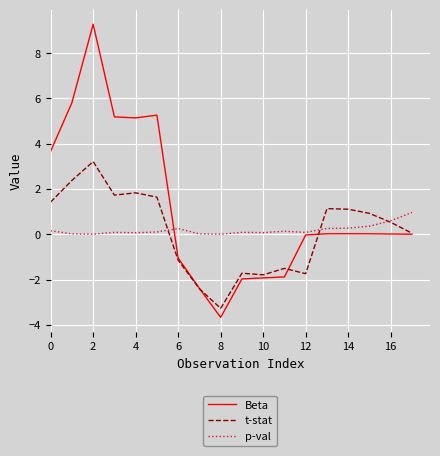

What is the sum of all Beta values?

21.5